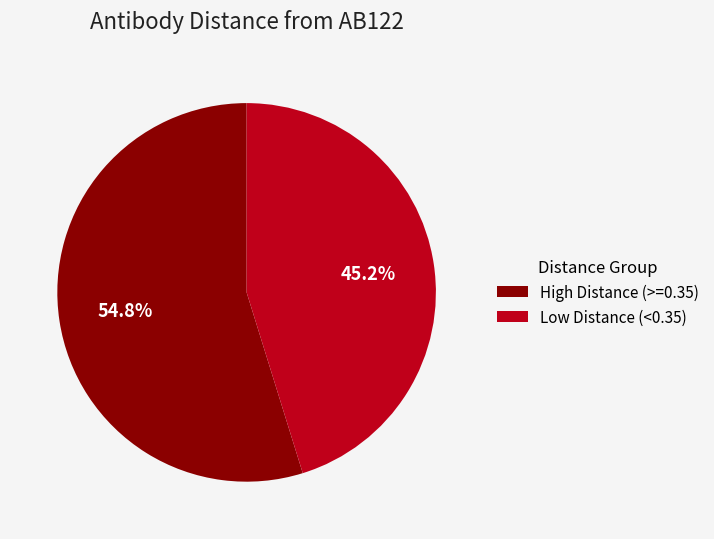

Combined, what portion of the pie is Low Distance (<0.35) and High Distance (>=0.35)?

100.0%